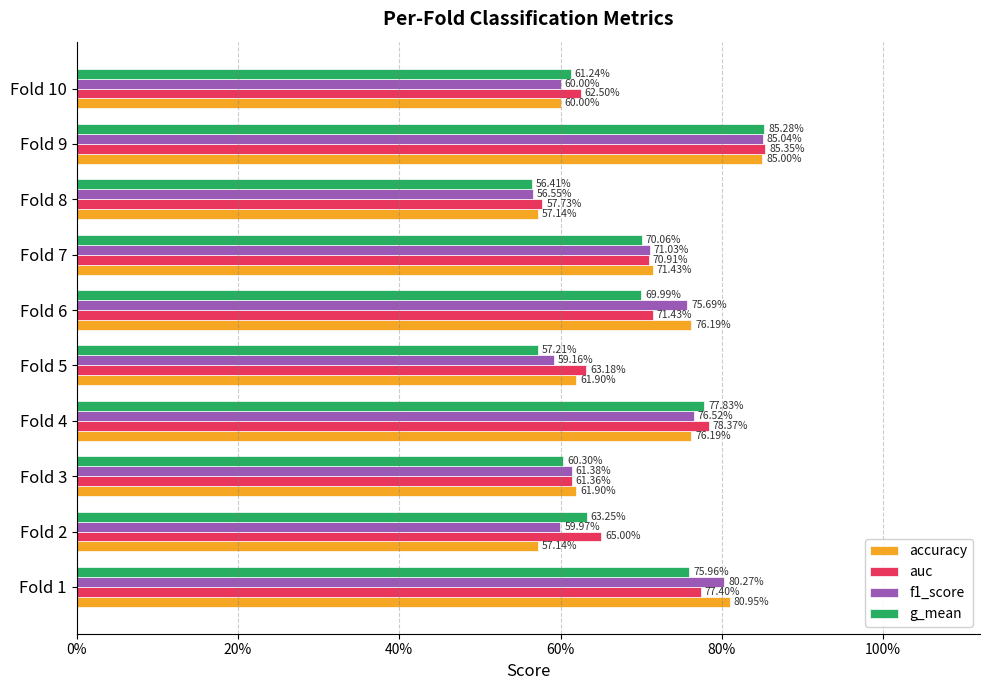

Reading left to right, transcribe all the data shown in this chart.

accuracy: 0.8	0.6	0.6	0.8	0.6	0.8	0.7	0.6	0.8	0.6
auc: 0.8	0.7	0.6	0.8	0.6	0.7	0.7	0.6	0.9	0.6
f1_score: 0.8	0.6	0.6	0.8	0.6	0.8	0.7	0.6	0.9	0.6
g_mean: 0.8	0.6	0.6	0.8	0.6	0.7	0.7	0.6	0.9	0.6